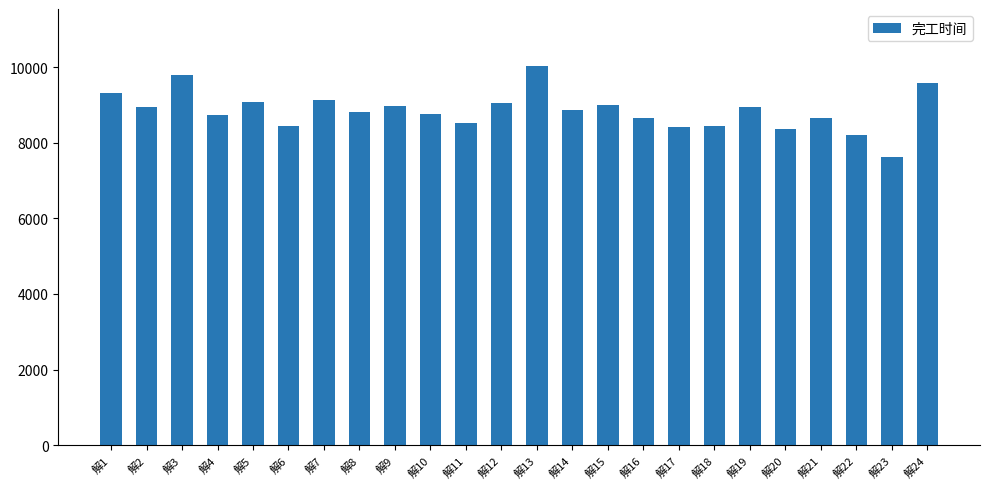

What is the smallest value displayed?

7617.8